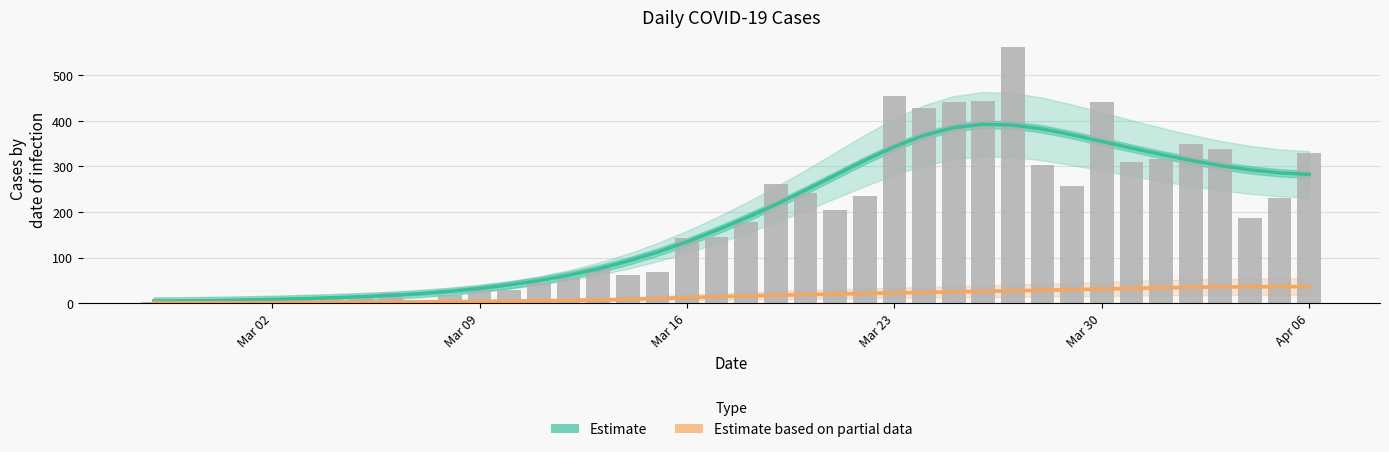

Are the bars grouped side by side (vs. stacked)?

Yes